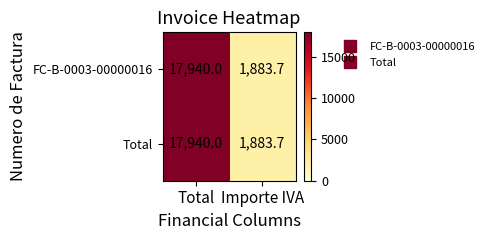

What value does the Total series have at Total?

17940.0